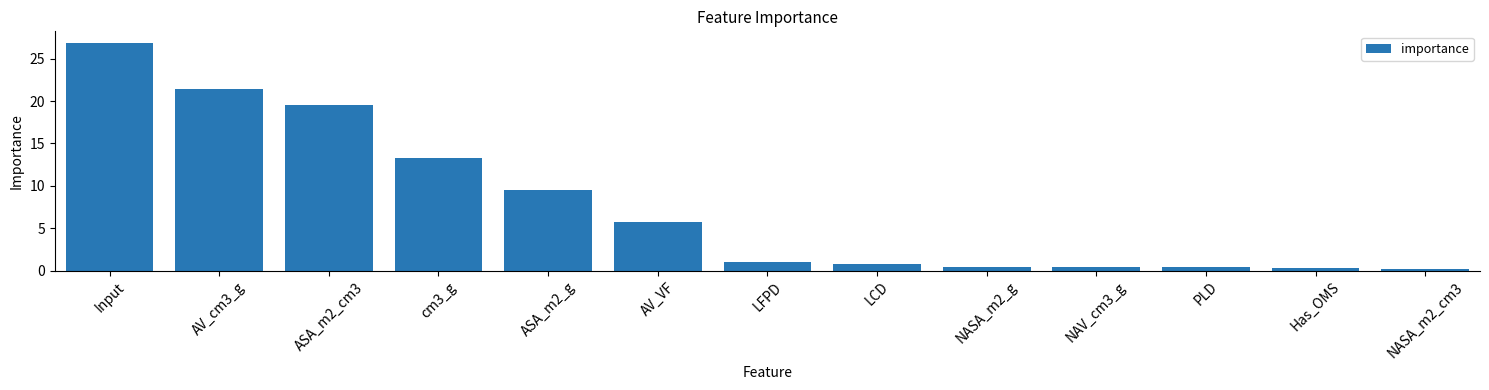

What is the ratio of the value at Has_OMS to the value at LFPD?

0.3